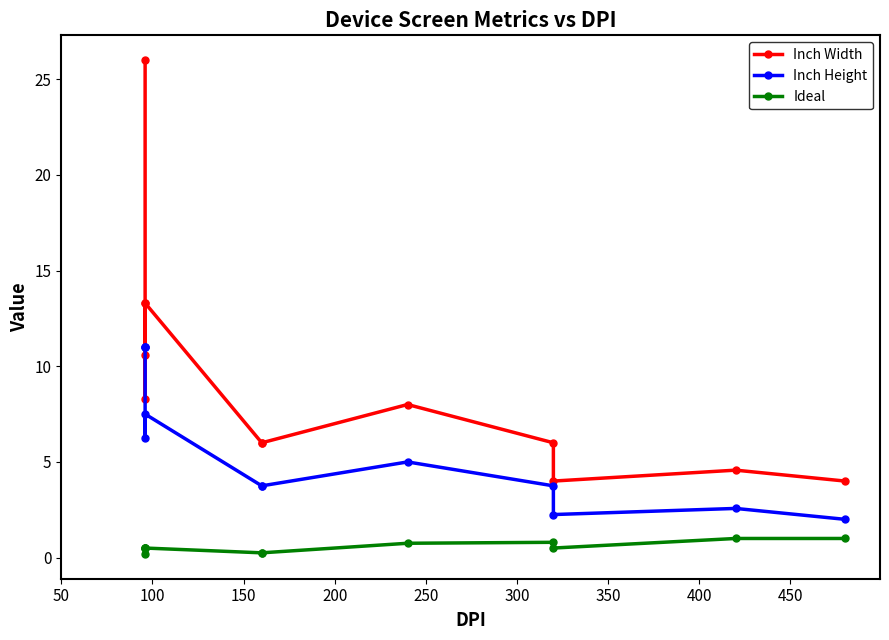

Where is the first local minimum for Inch Width?

100